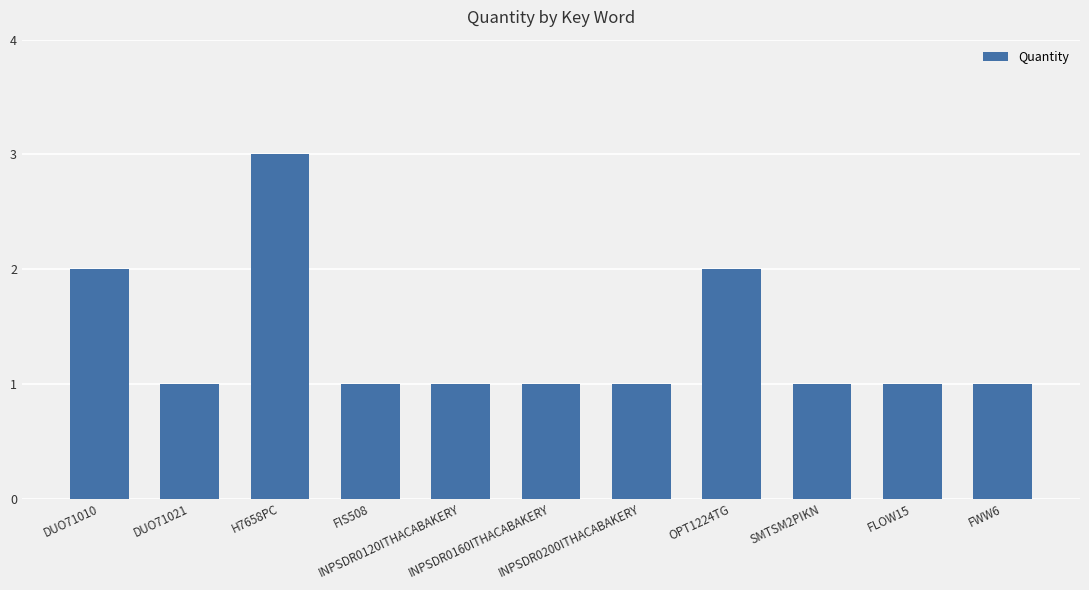

How many series are shown in this chart?

1